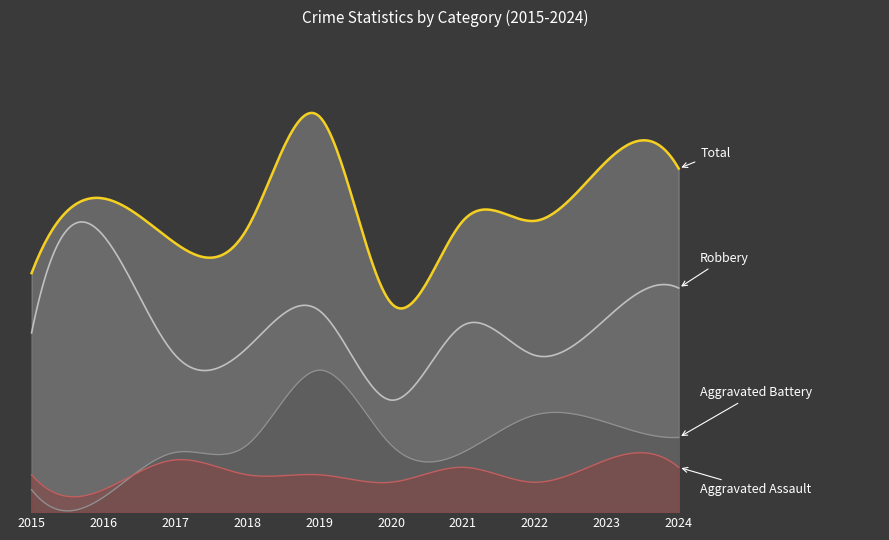

At how many categories does at least one series exceed 21?

10